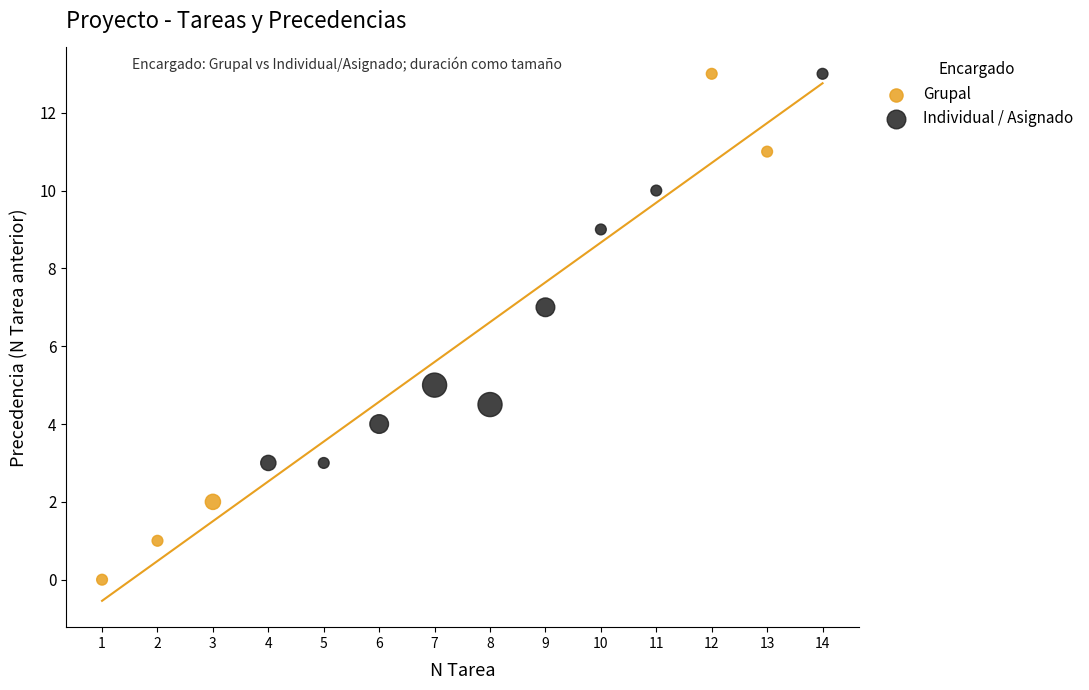

Which series reaches the minimum Y coordinate?

Grupal